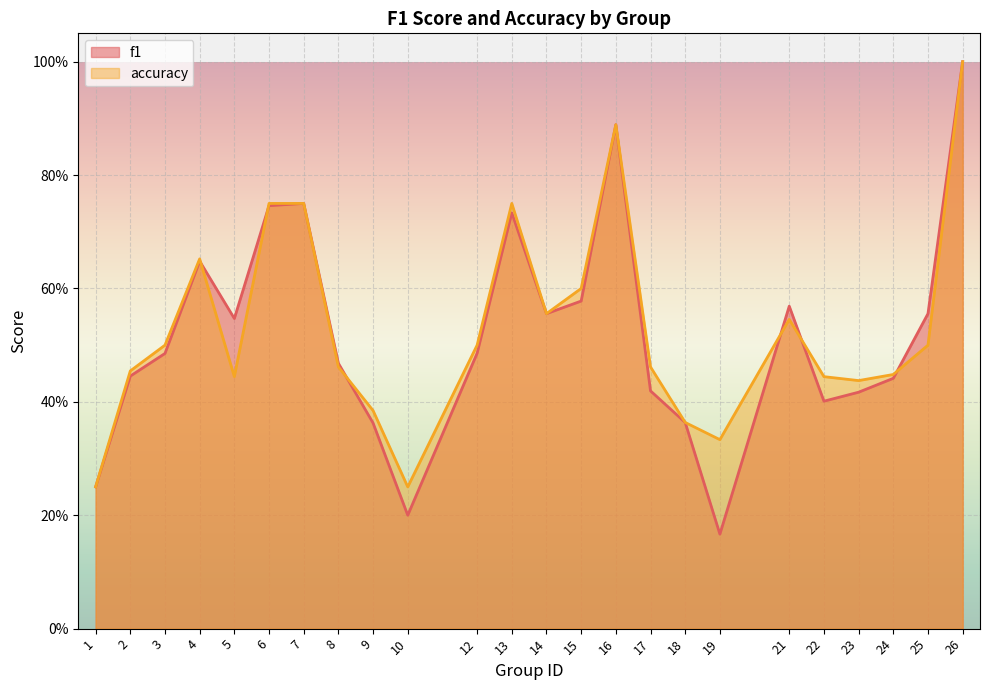

At how many categories does at least one series exceed 0?

24